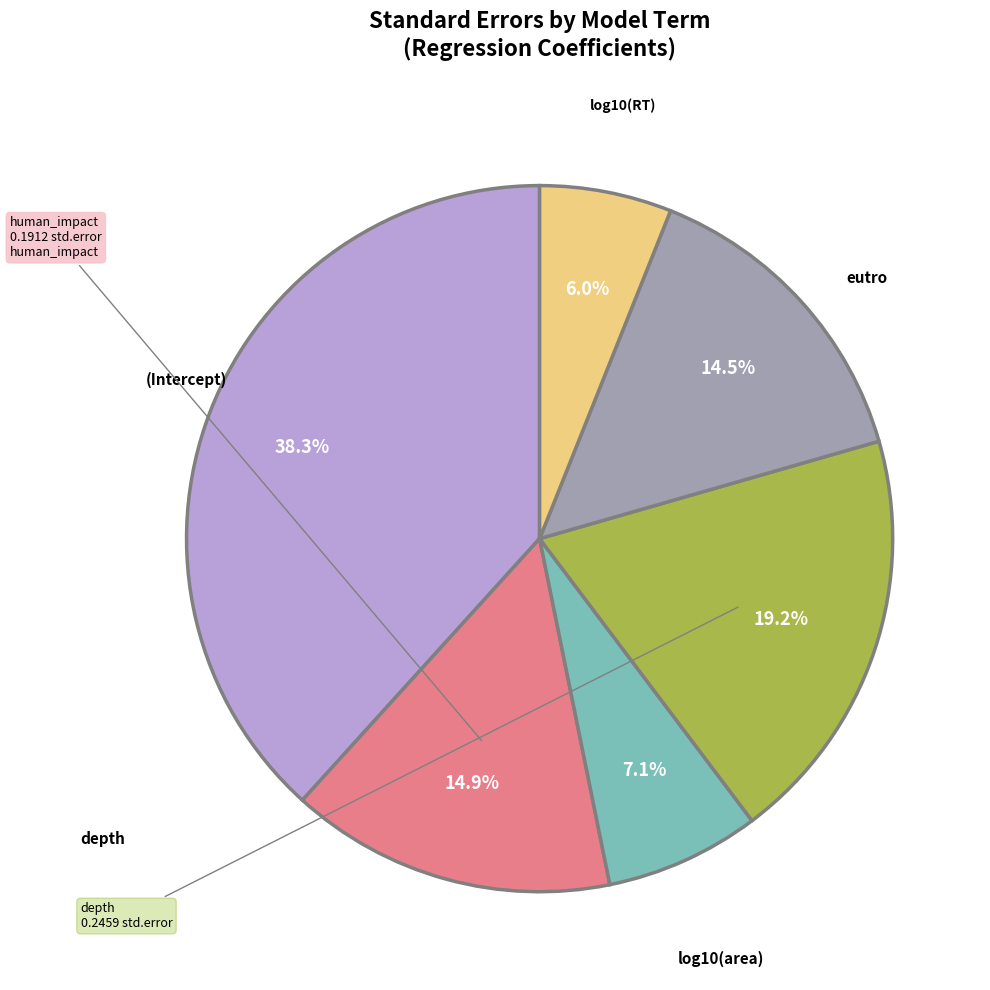

Does any single category account for the majority?

No